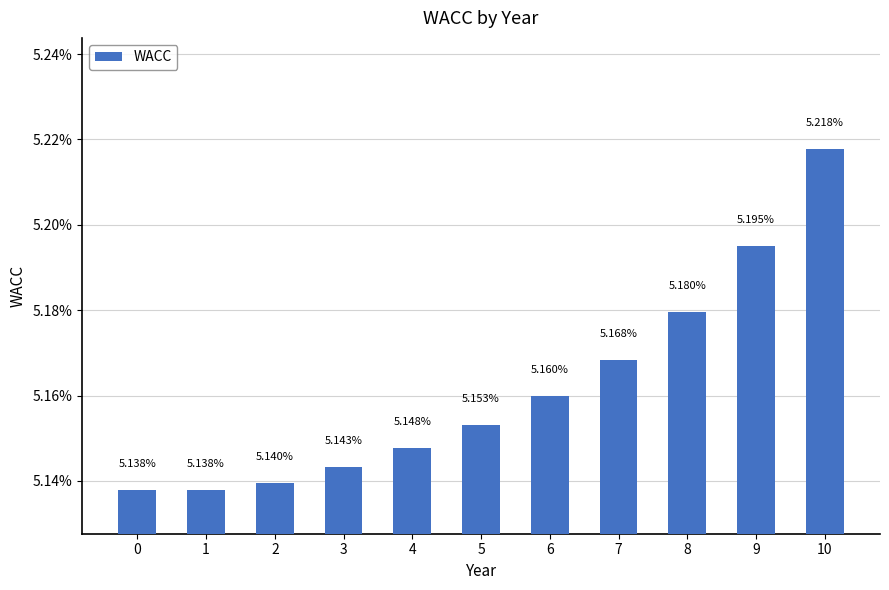

What is the smallest value displayed?

0.1